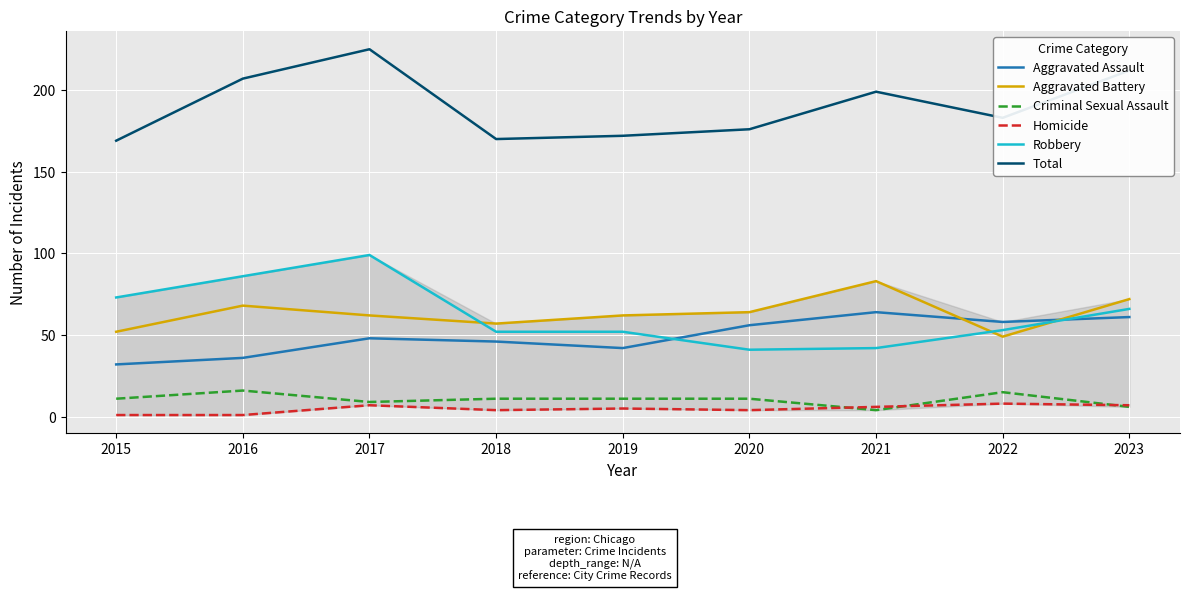

What is the sum of all Criminal Sexual Assault values?

94